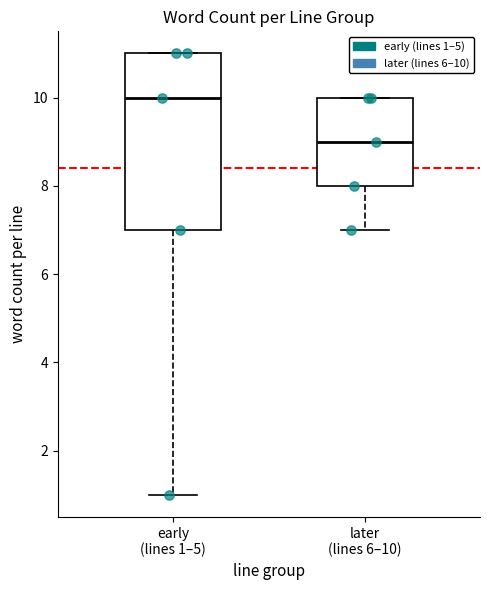

Reading left to right, read every box against the y-axis: the position of its median line, the range the box covers, and the ends of its whiskers. The values are not printed on the chart, so give them approximately, as read against the axis.

early (lines 1–5): median 10, box 7 to 11, whiskers 1 to 11
later (lines 6–10): median 9, box 8 to 10, whiskers 7 to 10